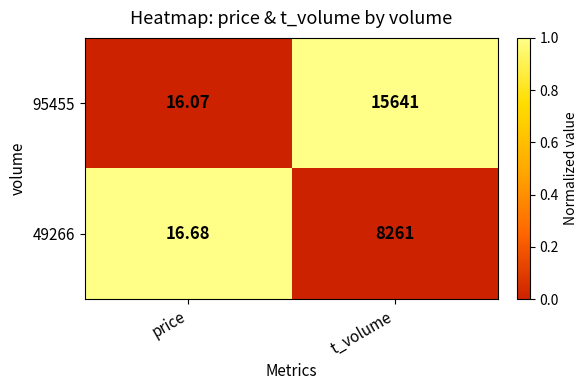

What is the maximum value shown in the chart?

15641.0